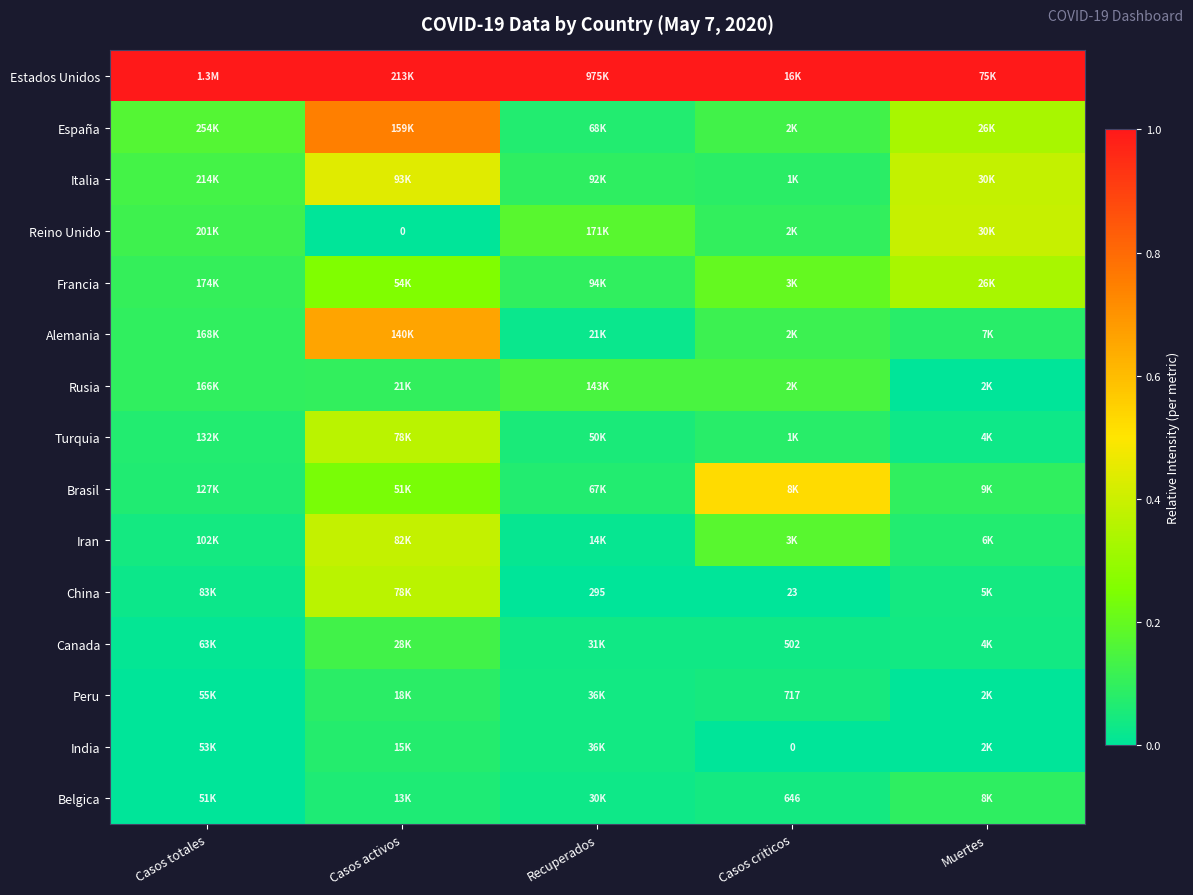

At which category does the chart reach its minimum across all series?

Casos activos